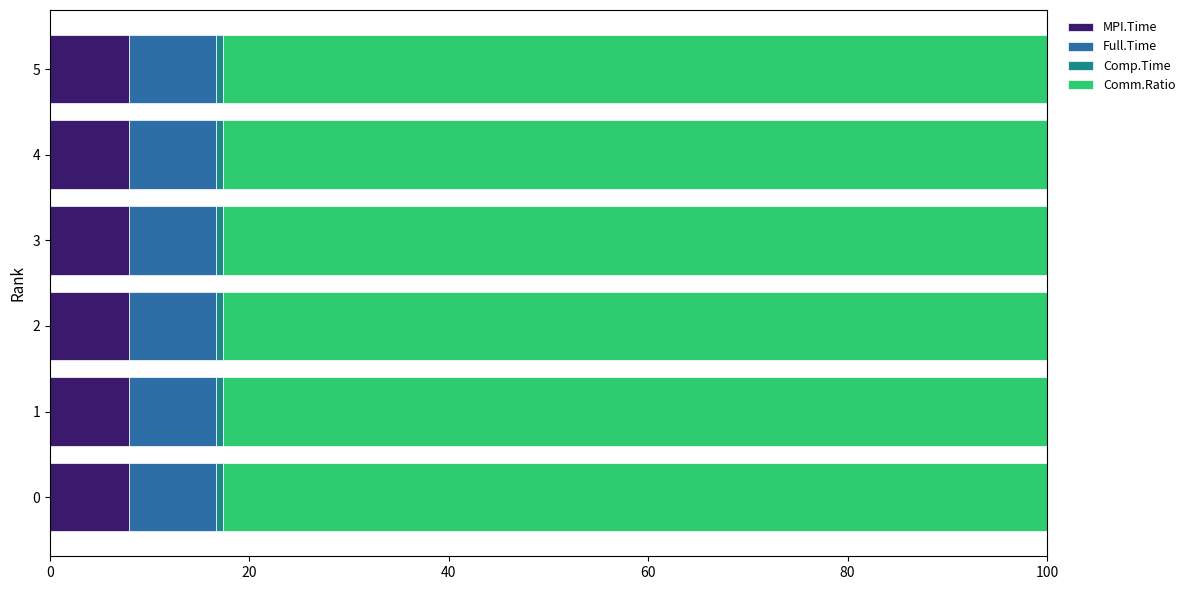

What is the lowest value of the MPI.Time series?

7.9